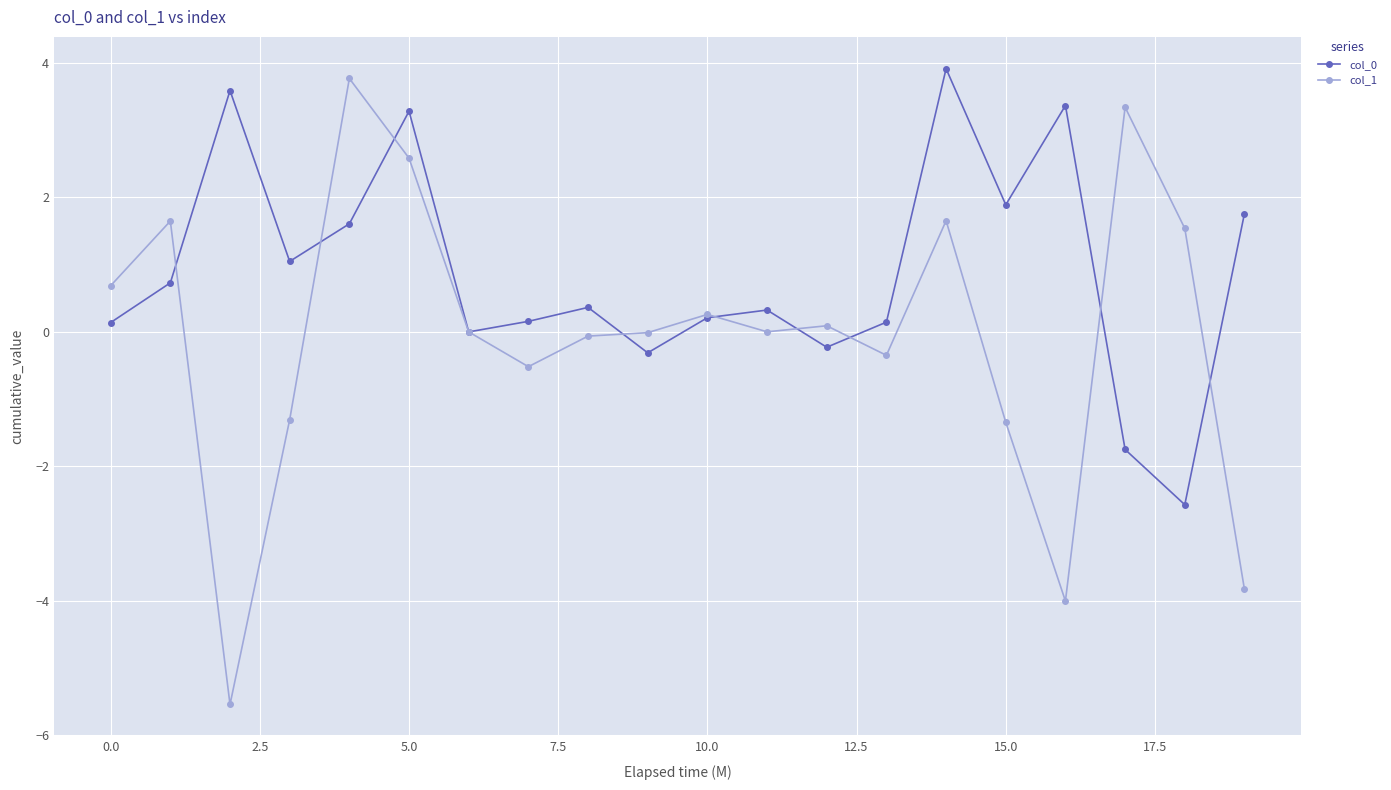

What is the average value of the col_1 series?

-0.1